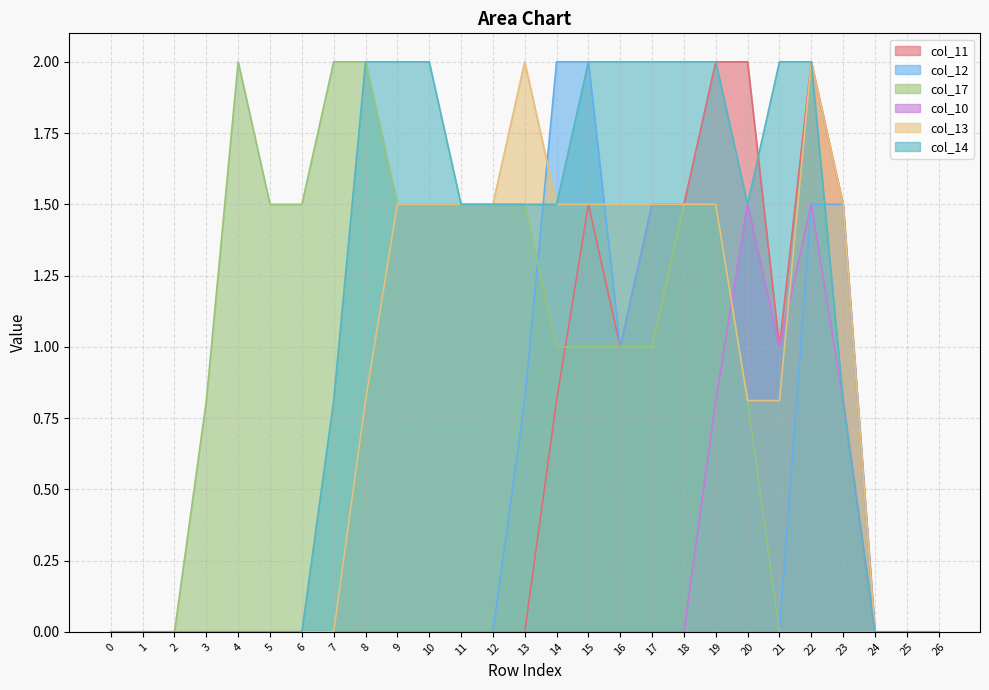

At which category is the sum across all series the highest?

19